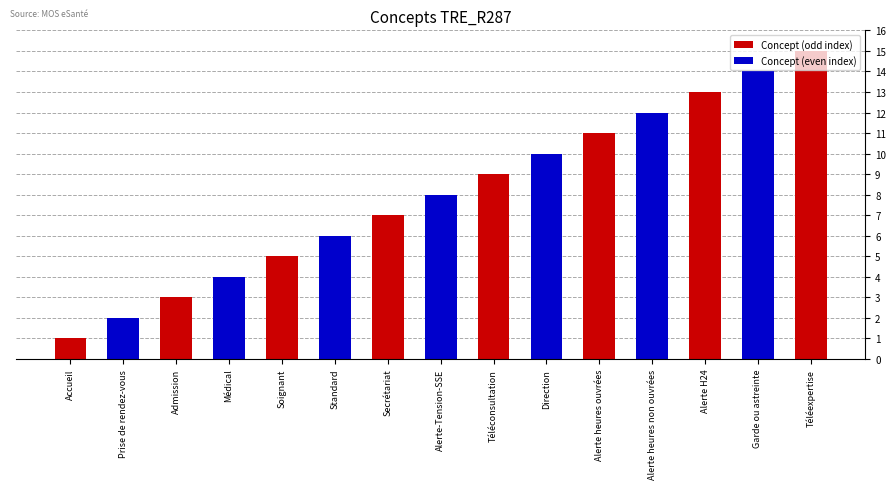

How many data points are less than 8?

7